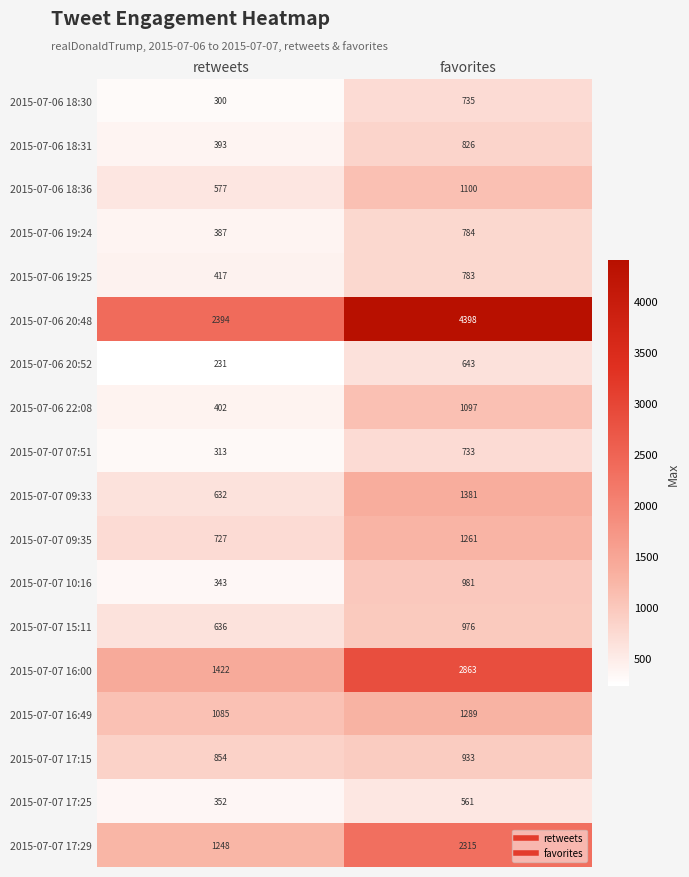

At which label is 2015-07-06 20:52 closest to 437?

retweets